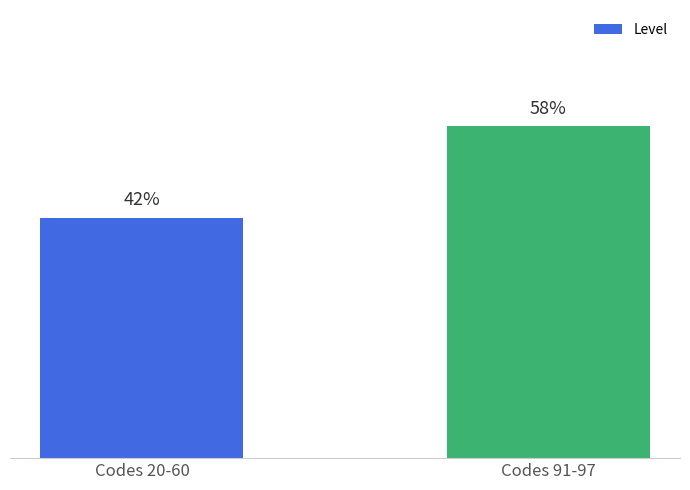

Which category has the highest value across all series?

Codes 91-97